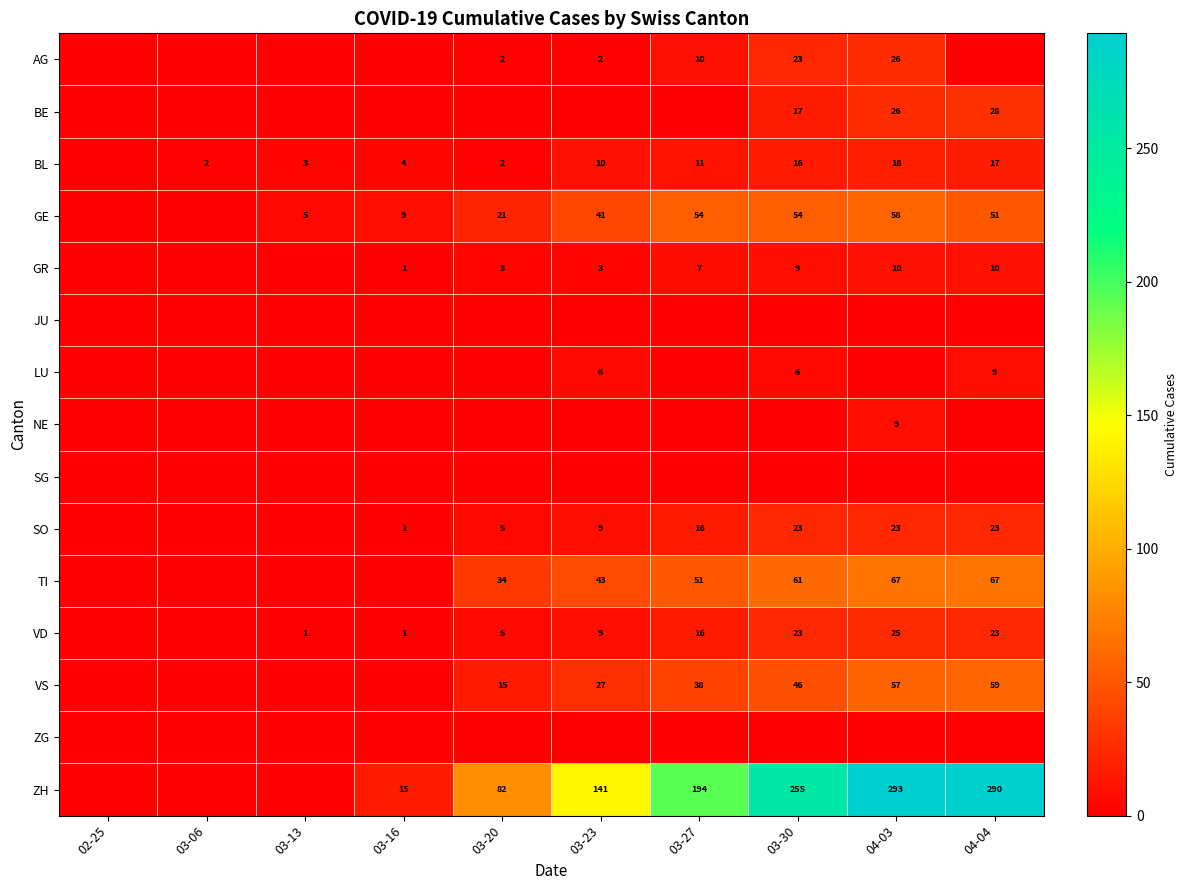

True or false: VD has a value of 16 at 03-27.

True